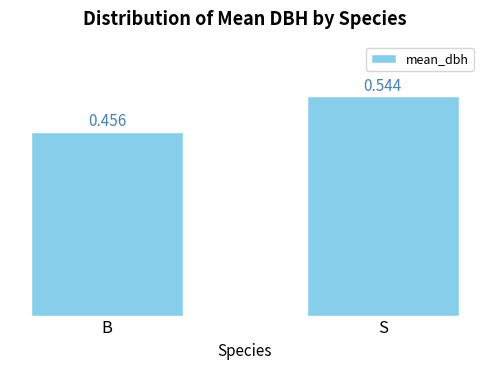

What position from the left is B?

1